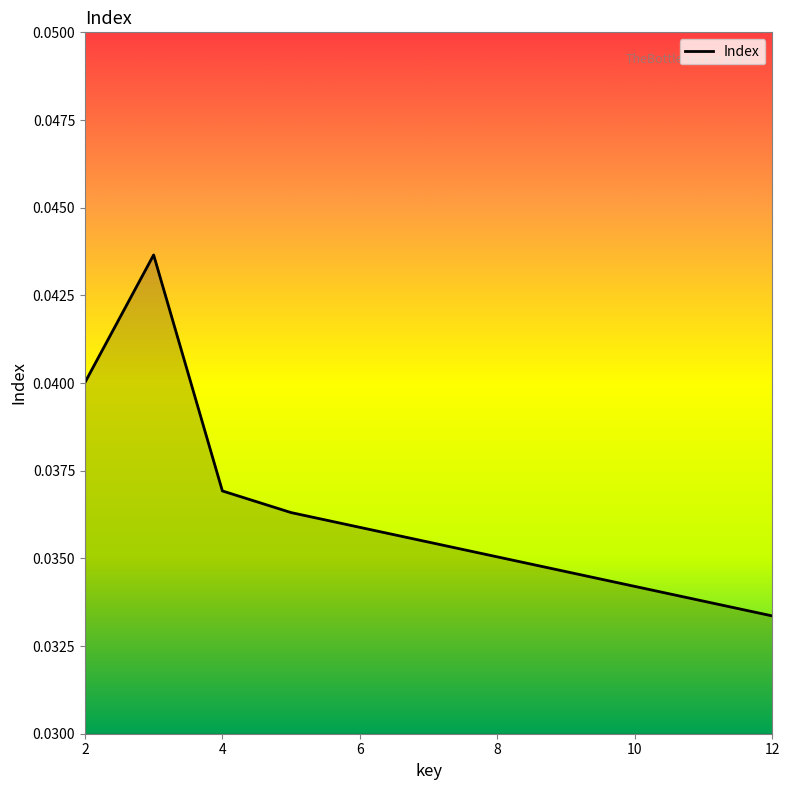

True or false: there are more than 0 points higher than both neighbors.

True